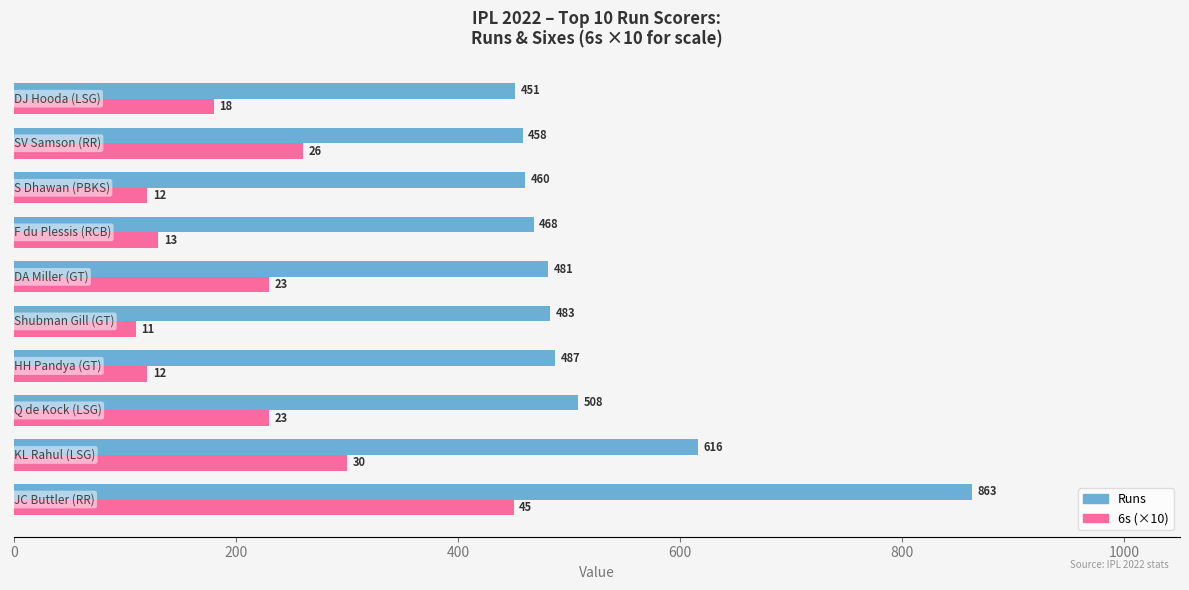

Which series has the widest spread of values?

Runs